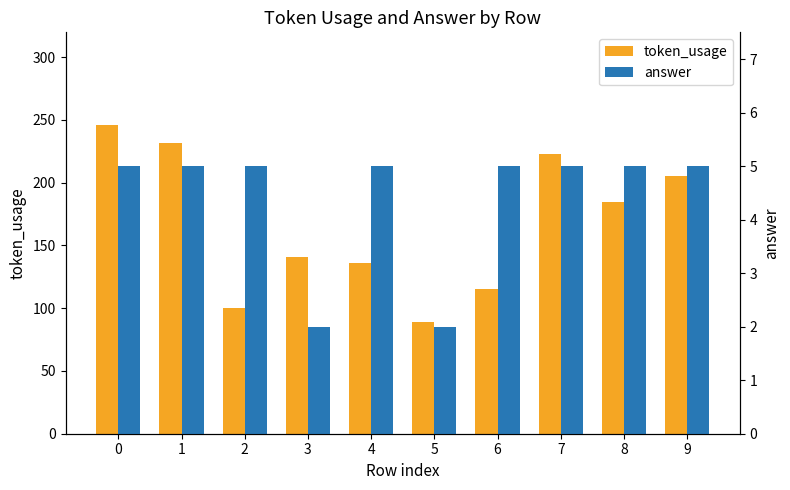

What is the spread (max minus min) of values at 5?

87